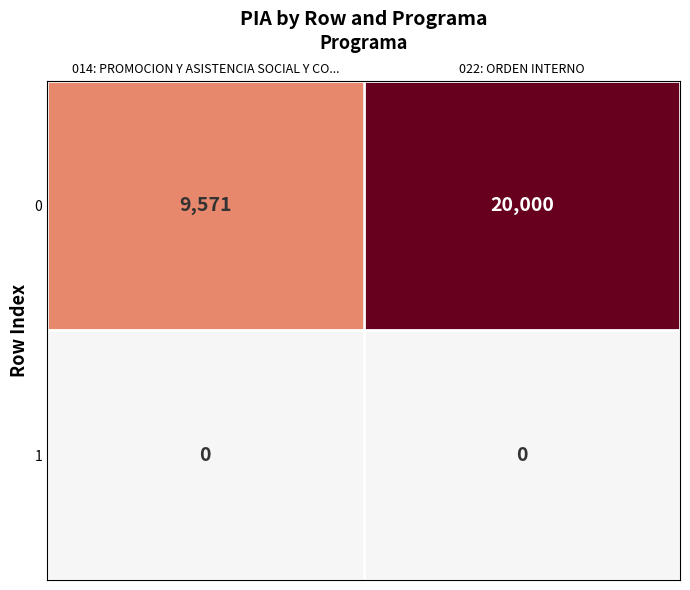

Count the number of data series in this chart.

2